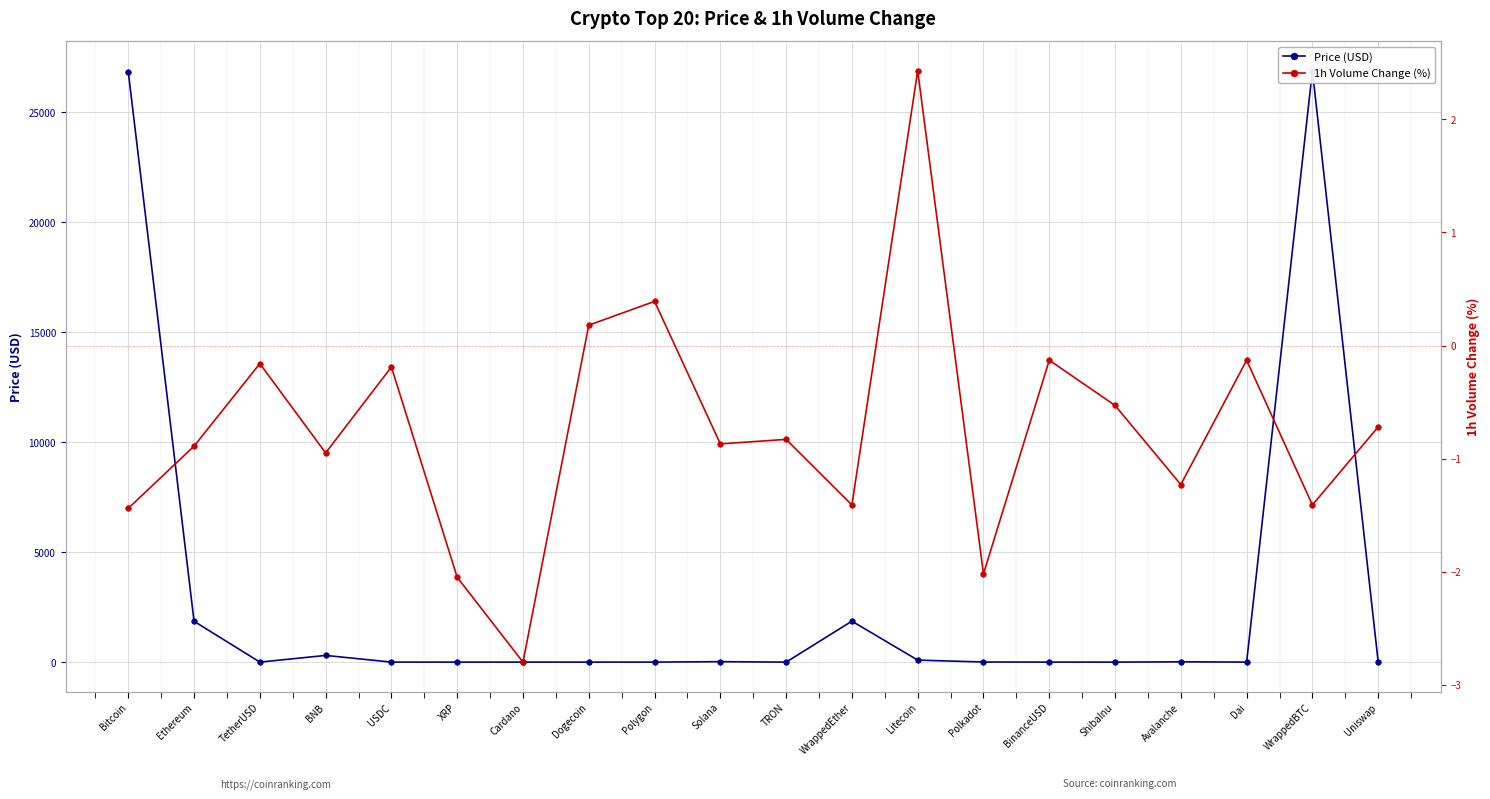

Reading left to right, list all the values displayed in this chart.

Price (USD): Bitcoin=26837.4	Ethereum=1857.5	TetherUSD=1.0	BNB=304.9	USDC=1.0	XRP=0.5	Cardano=0.4	Dogecoin=0.1	Polygon=0.9	Solana=20.7	TRON=0.1	WrappedEther=1861.6	Litecoin=91.8	Polkadot=5.2	BinanceUSD=1.0	ShibaInu=0.0	Avalanche=14.1	Dai=1.0	WrappedBTC=26884.7	Uniswap=5.0
1h Volume Change (%): Bitcoin=-1.4	Ethereum=-0.9	TetherUSD=-0.2	BNB=-0.9	USDC=-0.2	XRP=-2.0	Cardano=-2.8	Dogecoin=0.2	Polygon=0.4	Solana=-0.9	TRON=-0.8	WrappedEther=-1.4	Litecoin=2.4	Polkadot=-2.0	BinanceUSD=-0.1	ShibaInu=-0.5	Avalanche=-1.2	Dai=-0.1	WrappedBTC=-1.4	Uniswap=-0.7